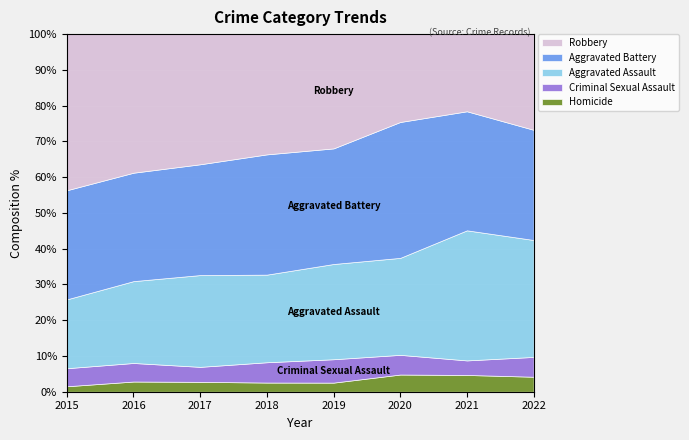

What is the total value across all series at 2016?

100.0